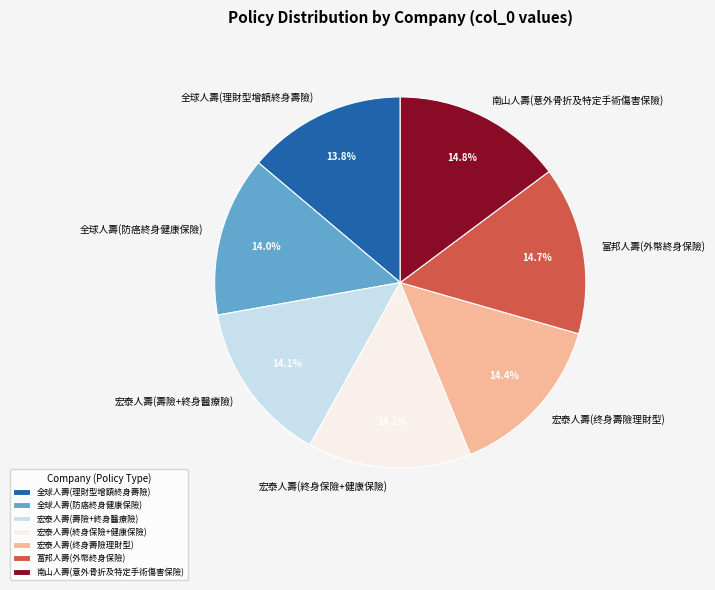

To the nearest percent, what portion does 宏泰人壽(终身壽險理財型) represent?

14%